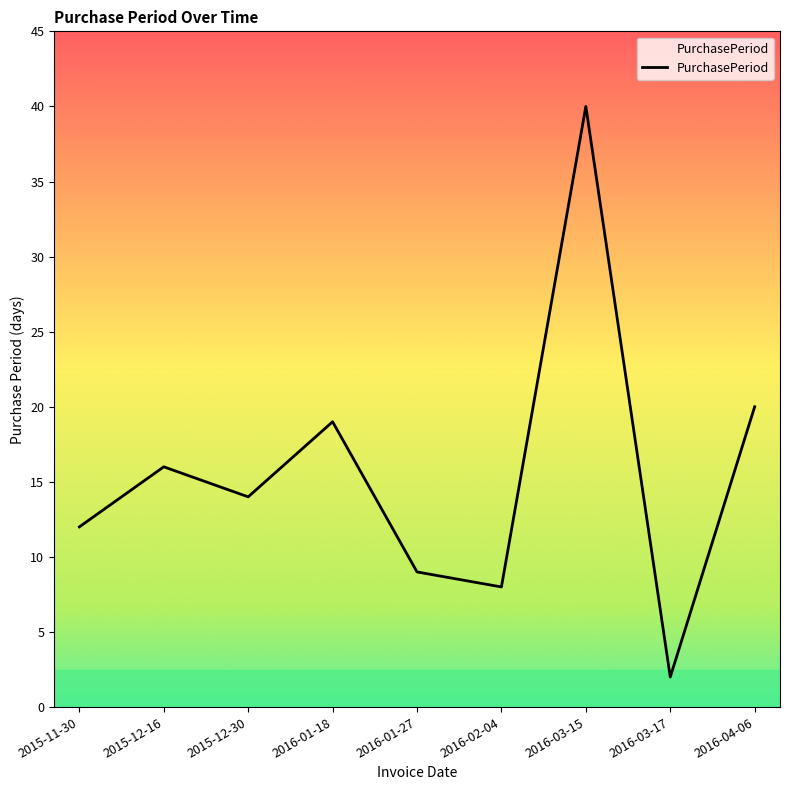

True or false: the data has more than 0 interior local peaks.

True